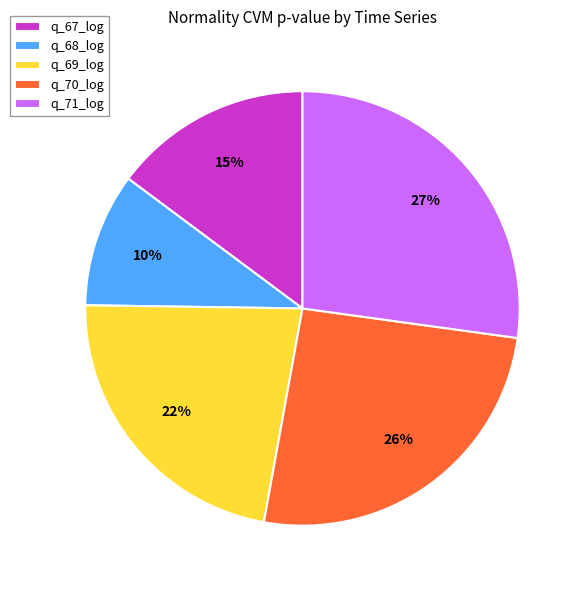

How many slices are in this pie chart?

5